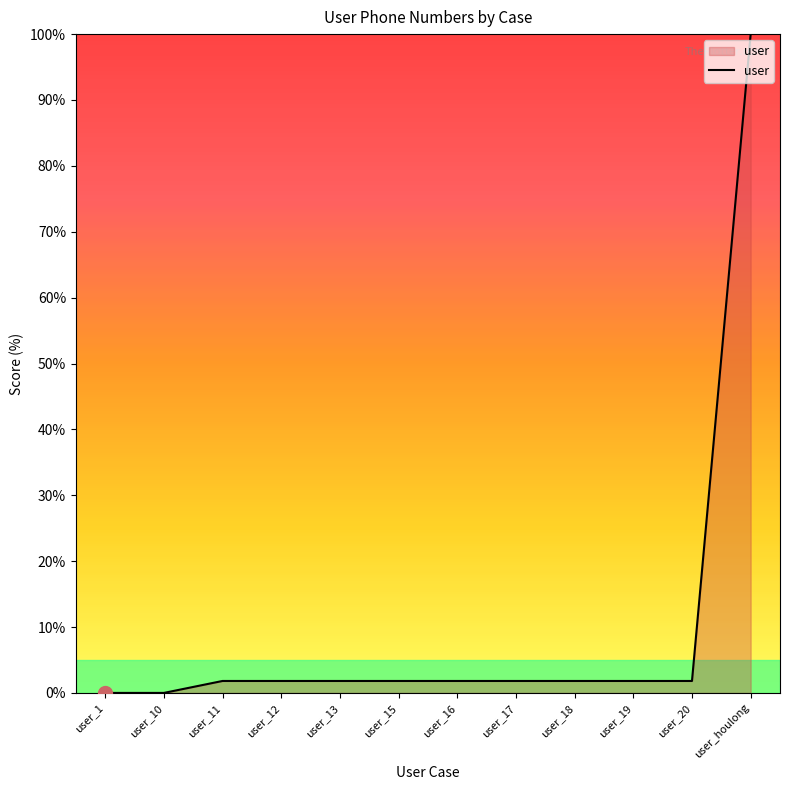

How many values are below 1?

2